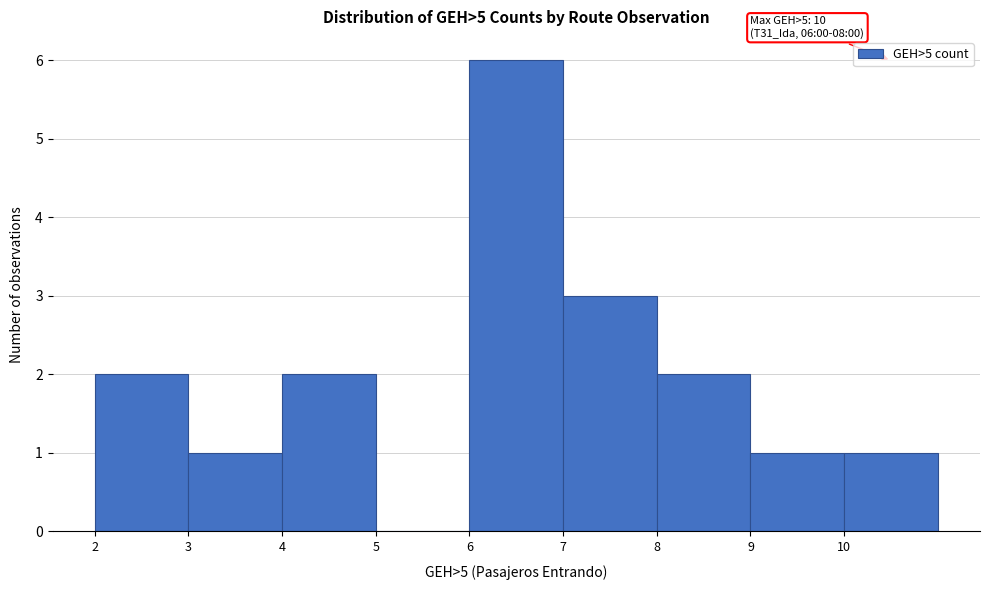

Reading left to right, list all the values displayed in this chart.

2=2	3=1	4=2	5=0	6=6	7=3	8=2	9=1	10=1